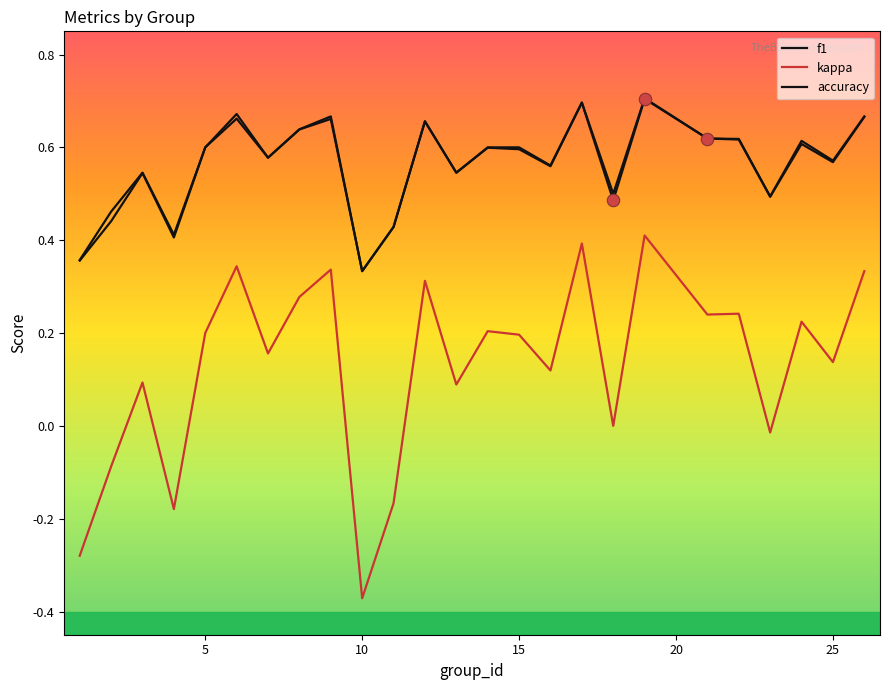

Which series has the largest total across all categories?

accuracy